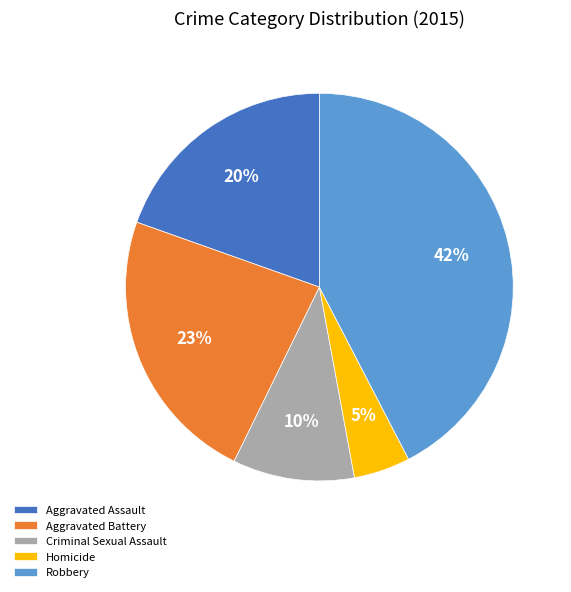

To the nearest percent, what is the difference between the Homicide and Aggravated Assault slice percentages?

15%